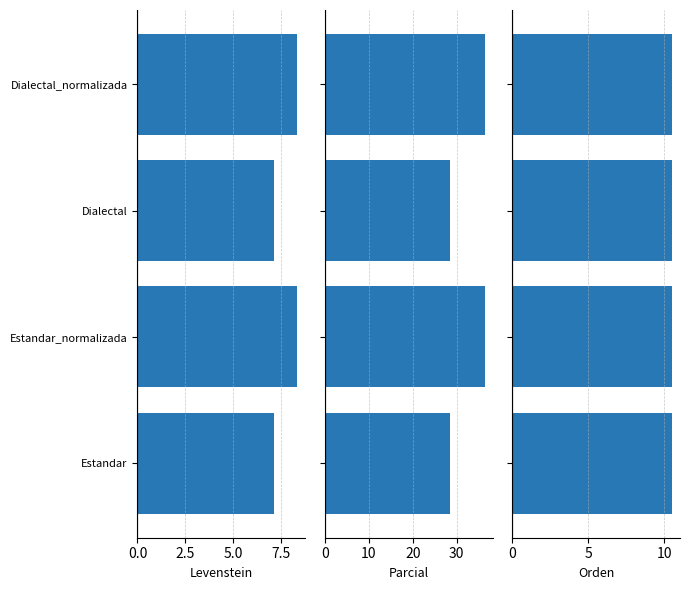

Is the value of Parcial at Estandar_normalizada greater than the value of Levenstein at Estandar?

Yes